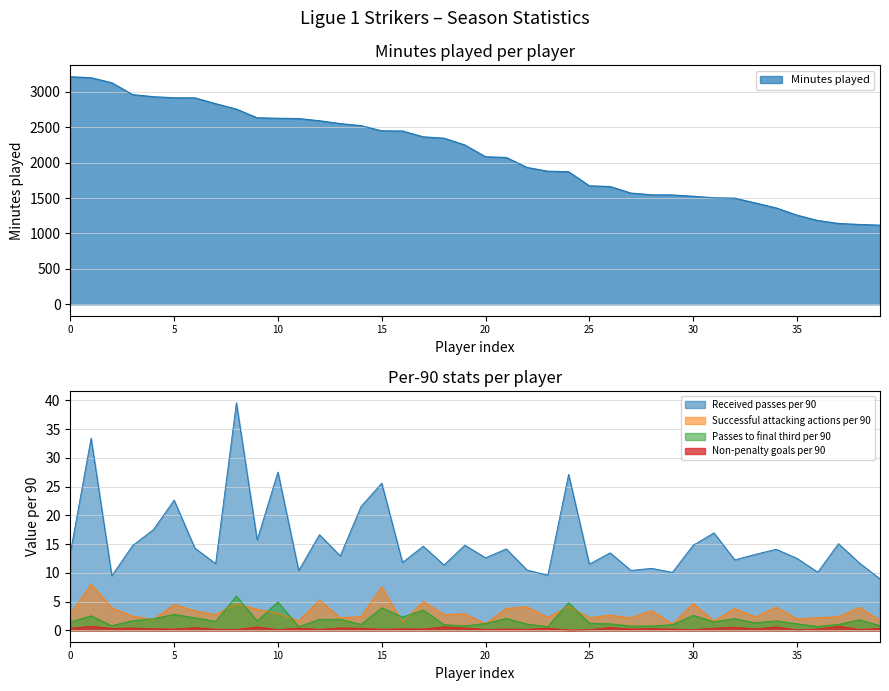

What is the value of the Non-penalty goals per 90 point at the 19th from the left?

0.6